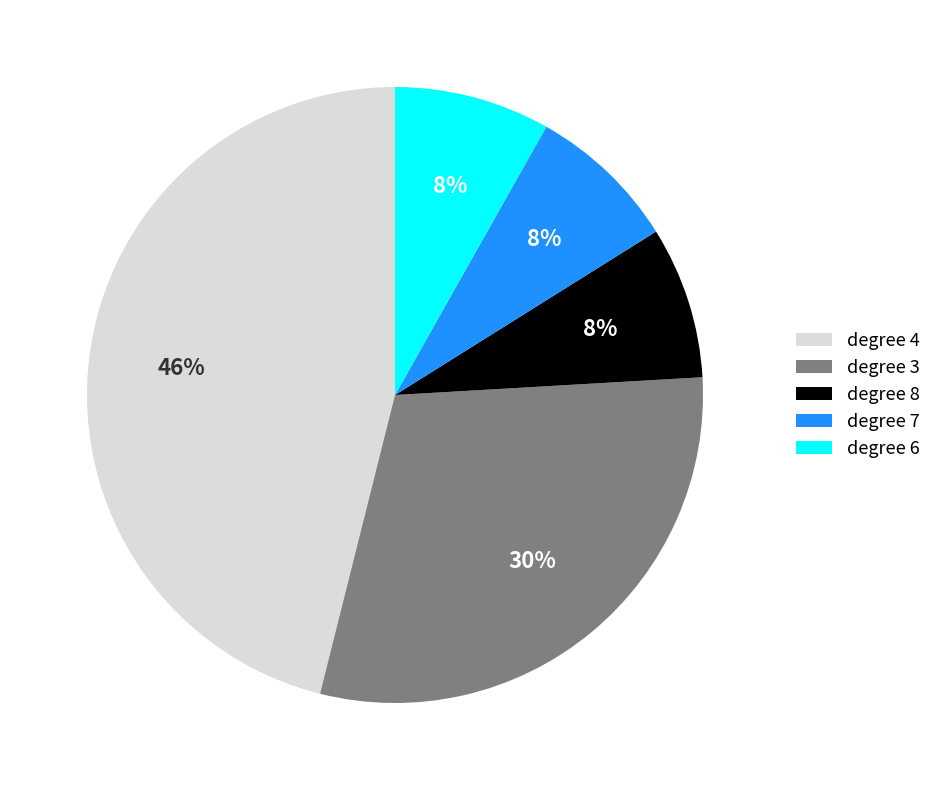

What is the largest slice in the pie chart?

degree 4